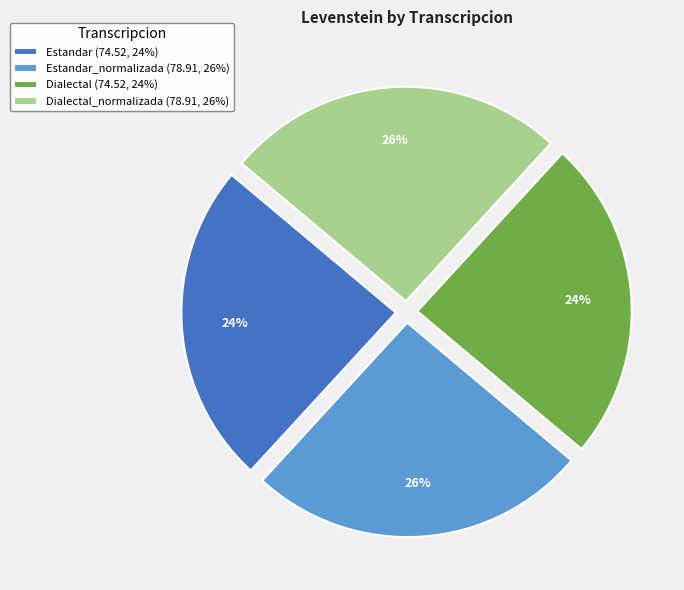

Combined, do Estandar (74.52, 24%) and Dialectal (74.52, 24%) account for over 50%?

No